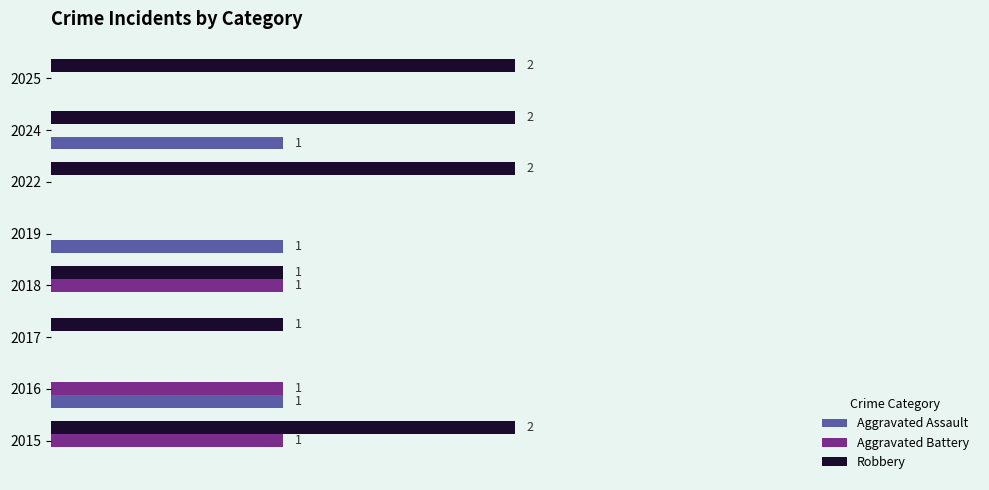

Is the value of Aggravated Battery at 2016 greater than the value of Aggravated Assault at 2022?

Yes